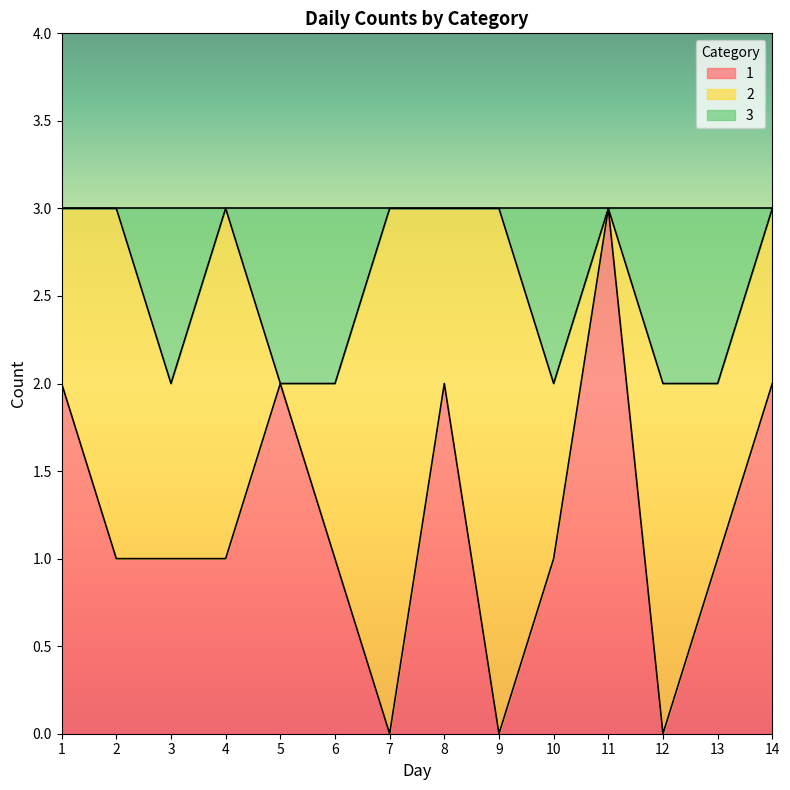

Which series has the largest range (max minus min)?

1